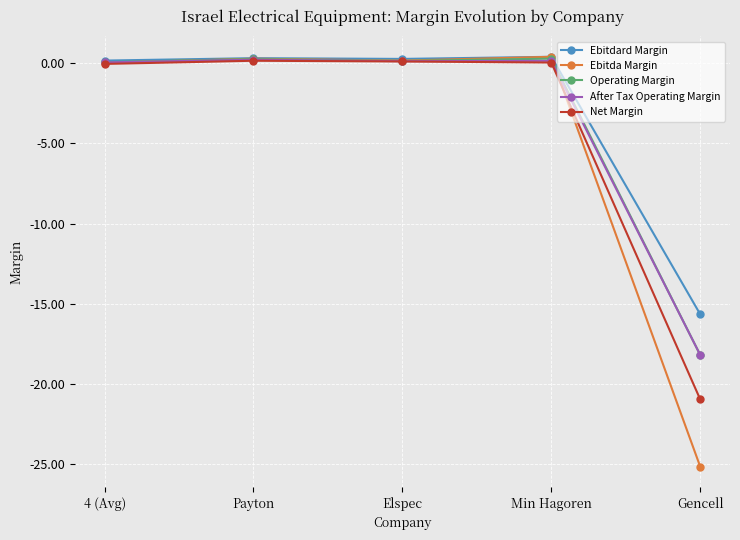

What is the label of the 1st point from the left?

4 (Avg)